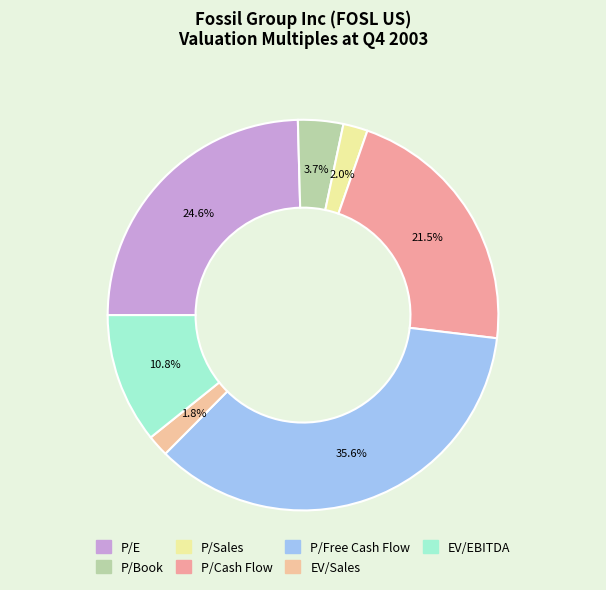

Do P/Sales and EV/EBITDA together represent more than half of the pie?

No